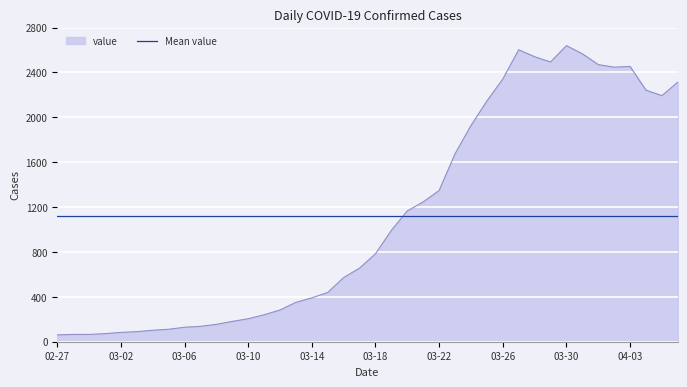

What is the minimum value for Mean value?

1124.3